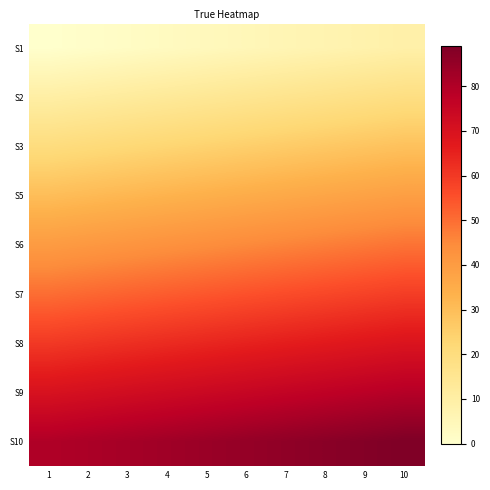

Between 5 and 6, which is larger?

6